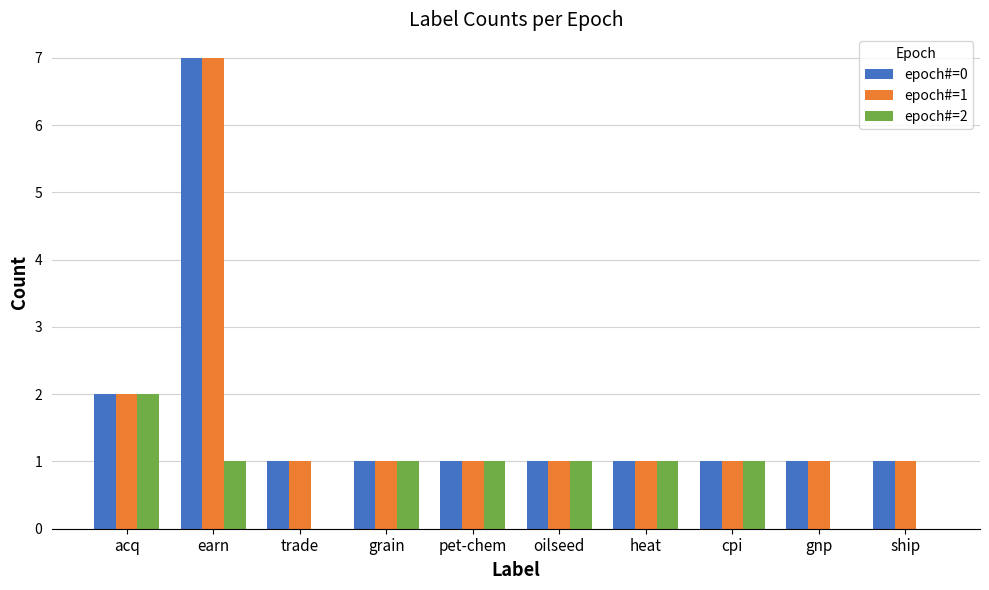

At which category is the sum across all series the highest?

earn